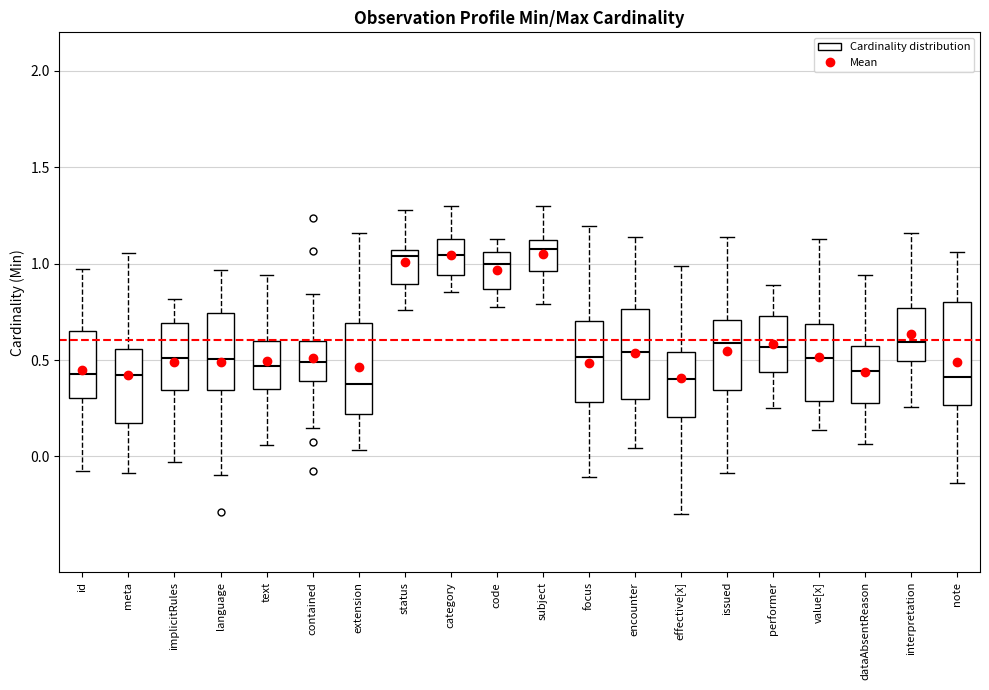

Where does the lower whisker of the box for language end on the y-axis? The values are not printed on the chart, so give them approximately, as read against the axis.

-0.10